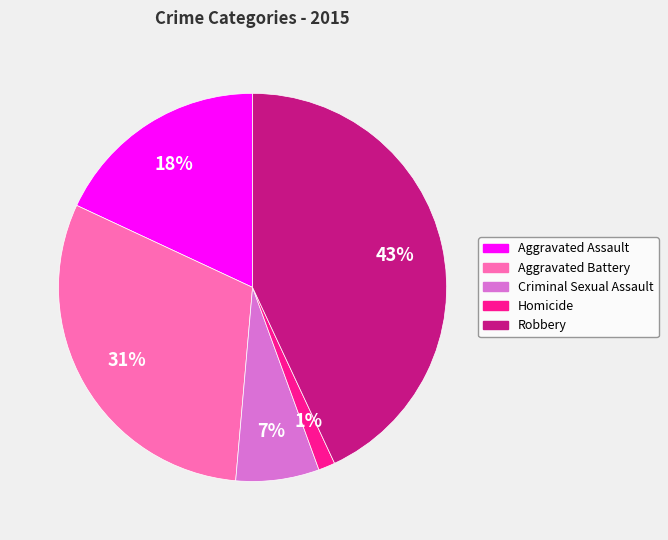

To the nearest percent, what percentage of the pie is Robbery?

43%